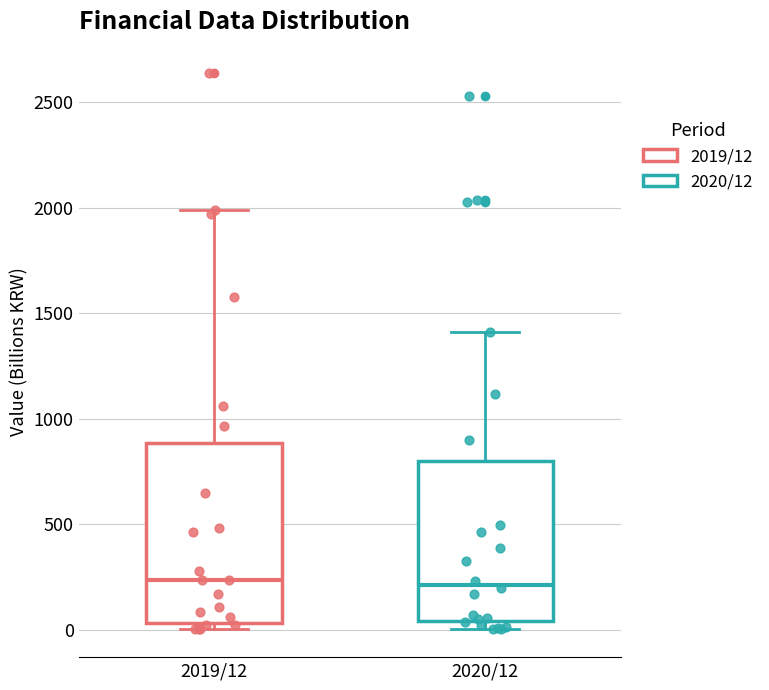

Reading left to right, read every box against the y-axis: the position of its median line, the range the box covers, and the ends of its whiskers. The values are not printed on the chart, so give them approximately, as read against the axis.

2019/12: median 250, box 50 to 900, whiskers 0 to 2000
2020/12: median 200, box 50 to 800, whiskers 0 to 1400